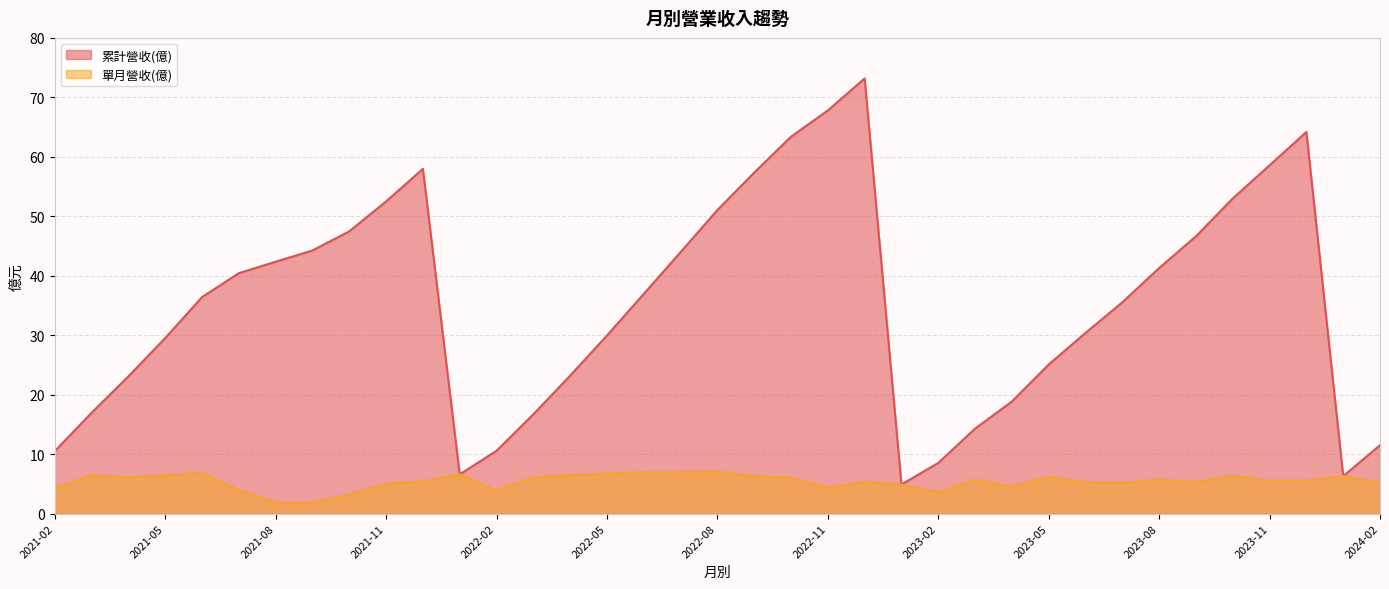

Rank the categories by 單月營收(億) value from highest to lowest.

2022-08, 2022-07, 2022-06, 2021-06, 2022-05, 2022-01, 2022-04, 2021-03, 2021-05, 2023-10, 2024-01, 2022-09, 2023-05, 2022-03, 2021-04, 2022-10, 2023-03, 2023-08, 2023-12, 2023-11, 2021-12, 2022-12, 2023-09, 2023-06, 2024-02, 2023-07, 2021-11, 2023-01, 2023-04, 2022-11, 2021-02, 2021-07, 2022-02, 2023-02, 2021-10, 2021-08, 2021-09